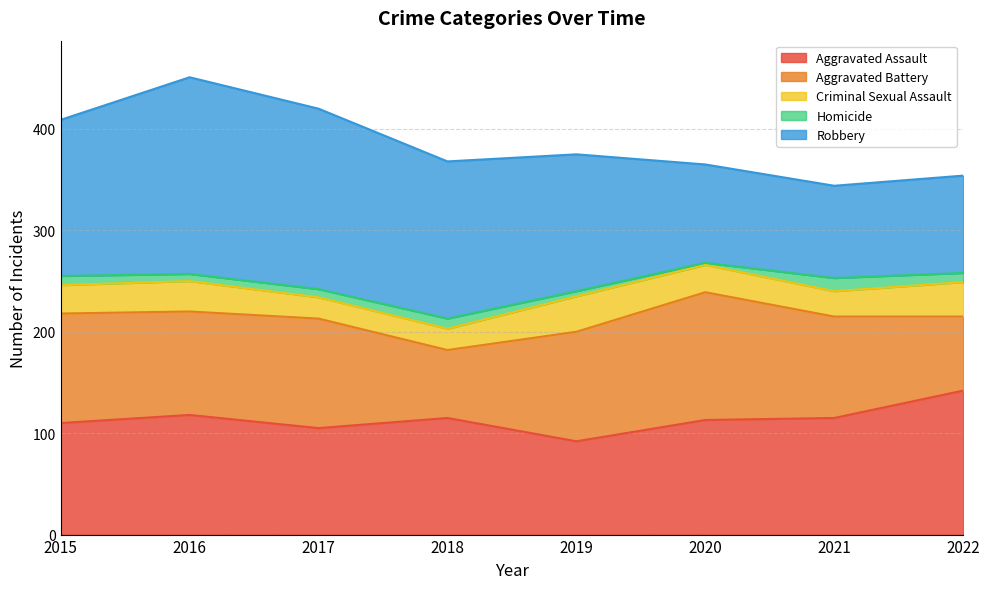

What is the smallest value displayed?

2